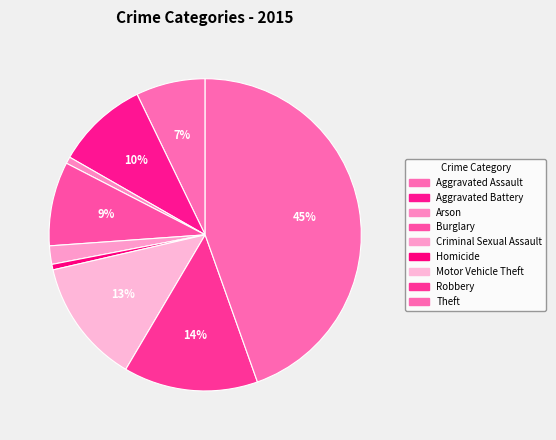

Is it true that Theft is 50% of the pie?

False